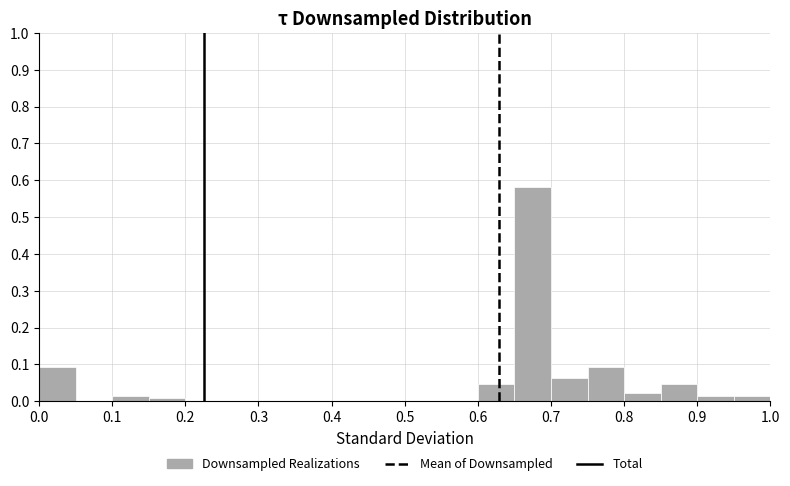

Which range on the x-axis has the tallest bar?

0.65 to 0.70